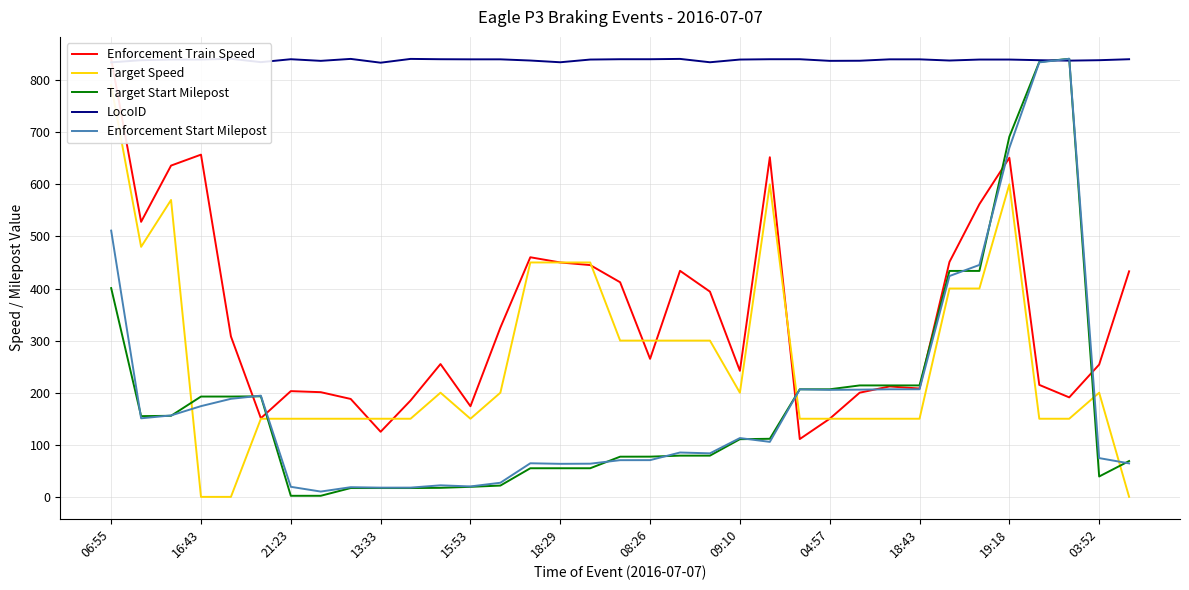

How many values in the Target Start Milepost series are below 110?

17